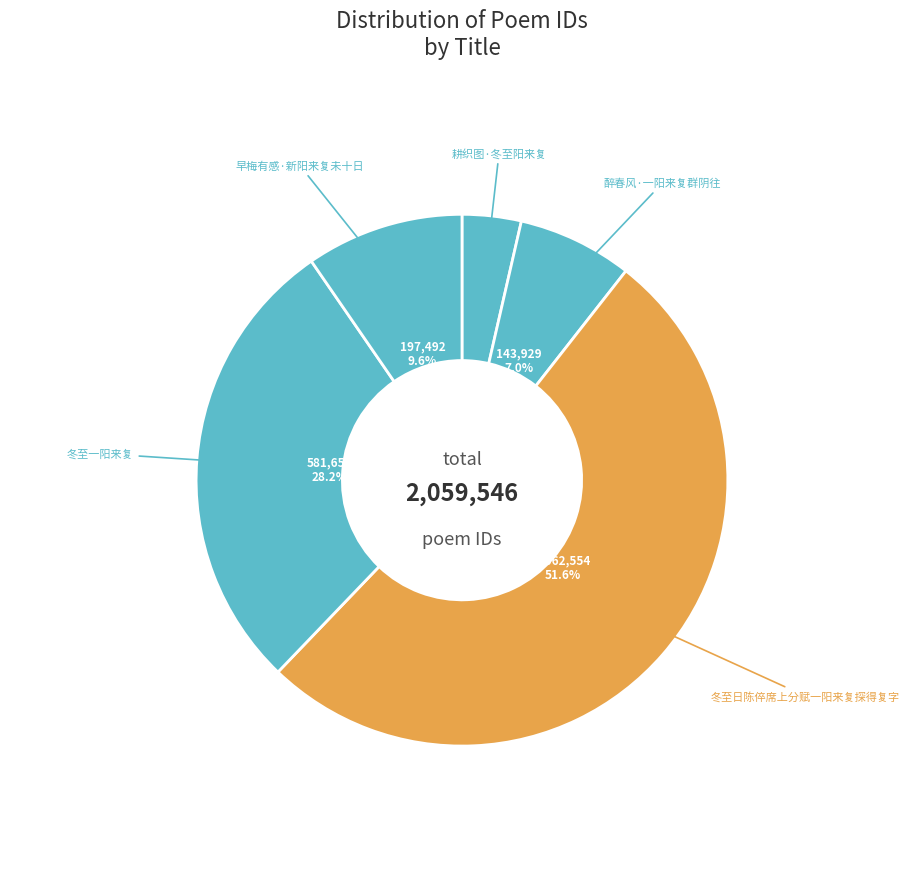

Is it true that 耕织图·冬至阳来复 is 4% of the pie?

True